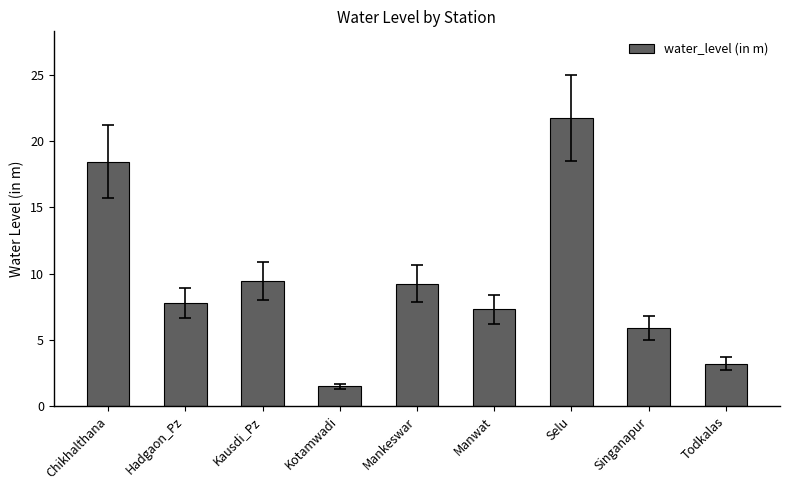

Which category has the highest value across all series?

Selu